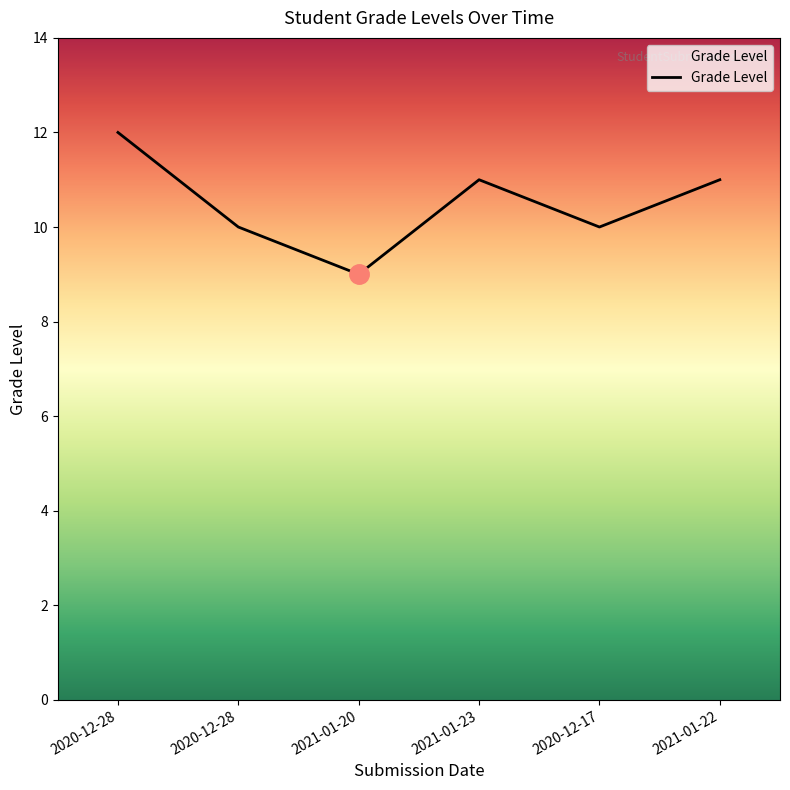

List the labels in order of value, largest first.

2020-12-28, 2021-01-23, 2021-01-22, 2020-12-28, 2020-12-17, 2021-01-20